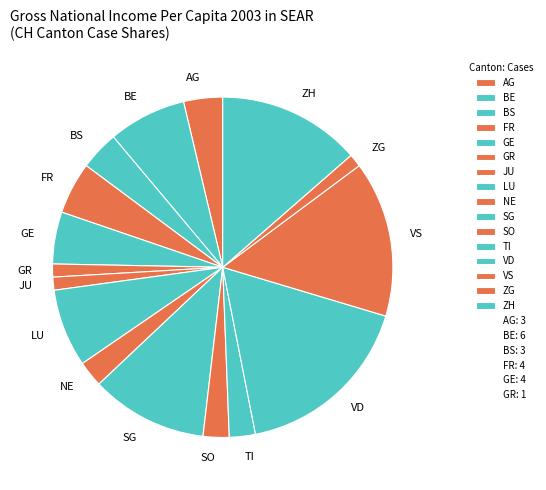

Between GE and JU, which is larger?

GE